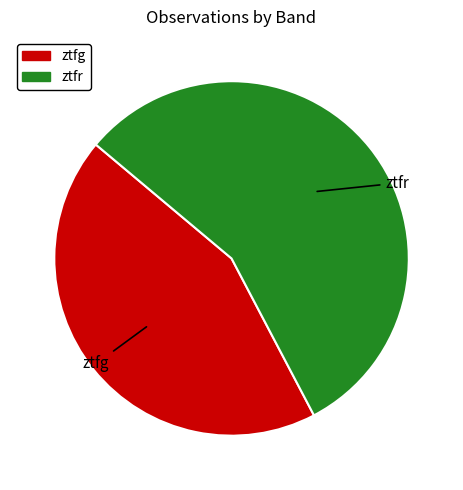

Does any single category account for the majority?

Yes